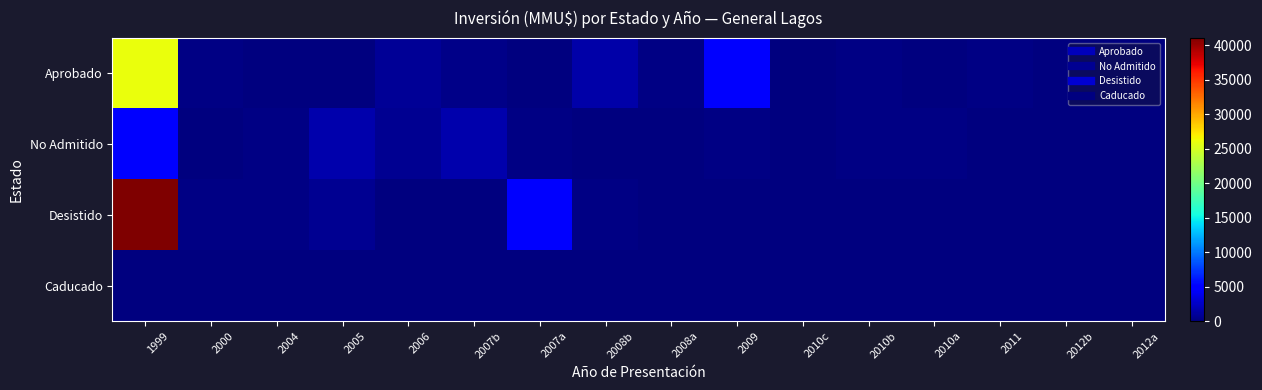

Reading left to right, transcribe all the data shown in this chart.

Aprobado: 1999=26000	2000=250	2004=0	2005=78	2006=900	2007b=350	2007a=0	2008b=1500	2008a=300	2009=4800	2010c=0	2010b=305	2010a=0	2011=223	2012b=80	2012a=150
No Admitido: 1999=5000	2000=100	2004=250	2005=1750	2006=800	2007b=1750	2007a=300	2008b=20	2008a=20	2009=234	2010c=10	2010b=300	2010a=200	2011=0	2012b=0	2012a=0
Desistido: 1999=41075	2000=250	2004=250	2005=800	2006=20	2007b=20	2007a=4800	2008b=200	2008a=0	2009=0	2010c=0	2010b=0	2010a=0	2011=0	2012b=0	2012a=0
Caducado: 1999=0	2000=0	2004=0	2005=0	2006=0	2007b=0	2007a=0	2008b=0	2008a=0	2009=0	2010c=0	2010b=0	2010a=70	2011=0	2012b=0	2012a=0